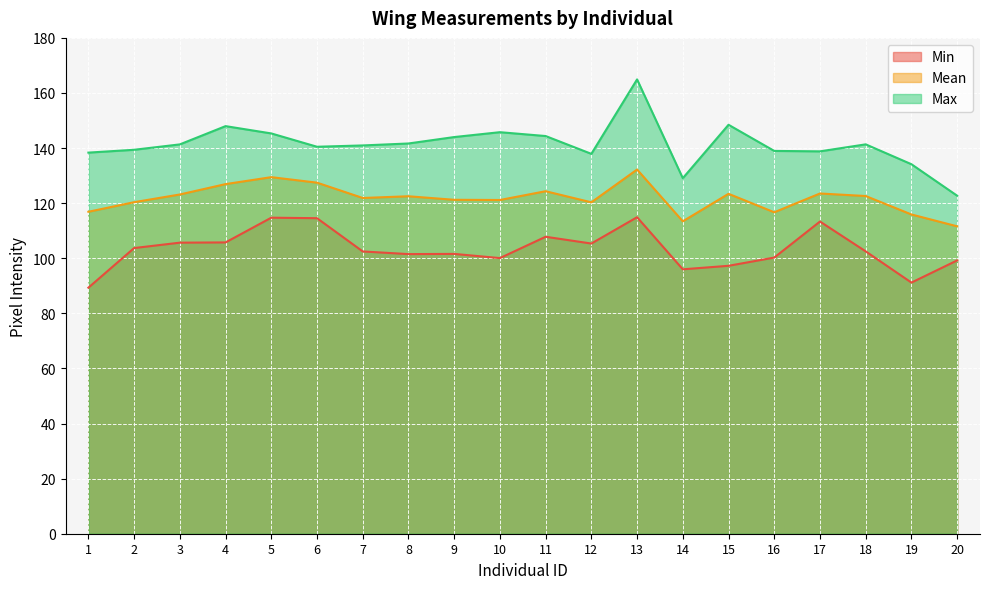

Which series has the largest total across all categories?

Max